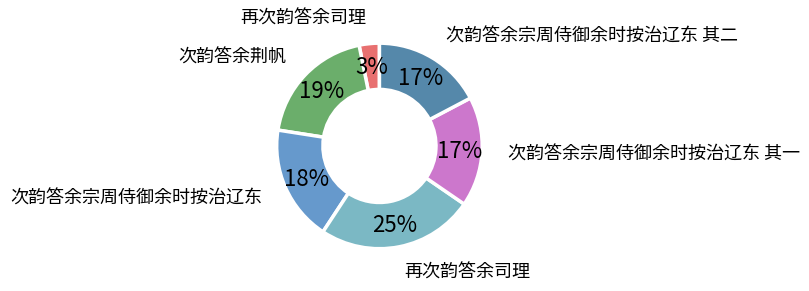

How many slices are in this pie chart?

6